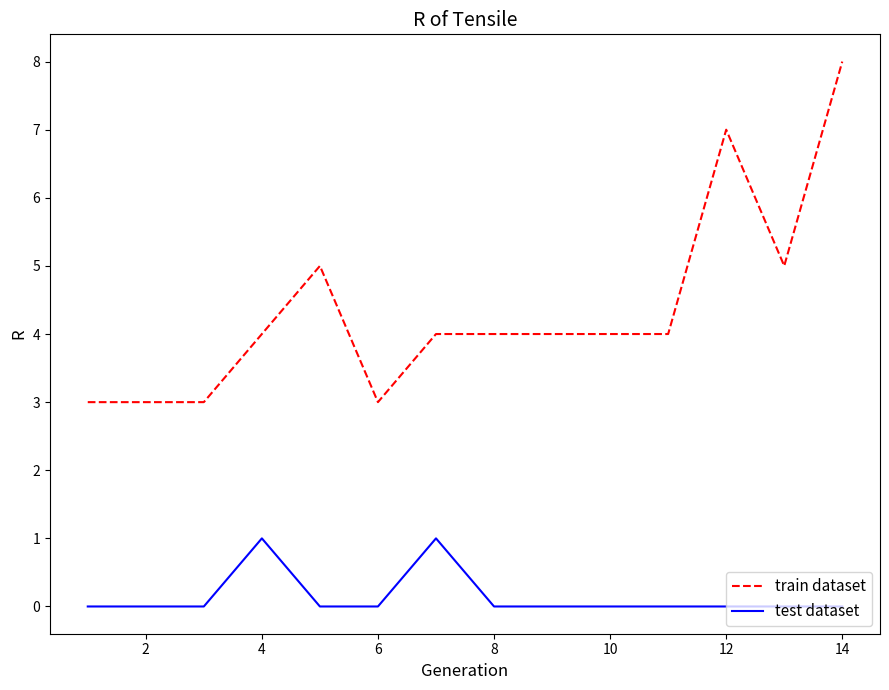

Rank the series by their average value, from lowest to highest.

test dataset, train dataset